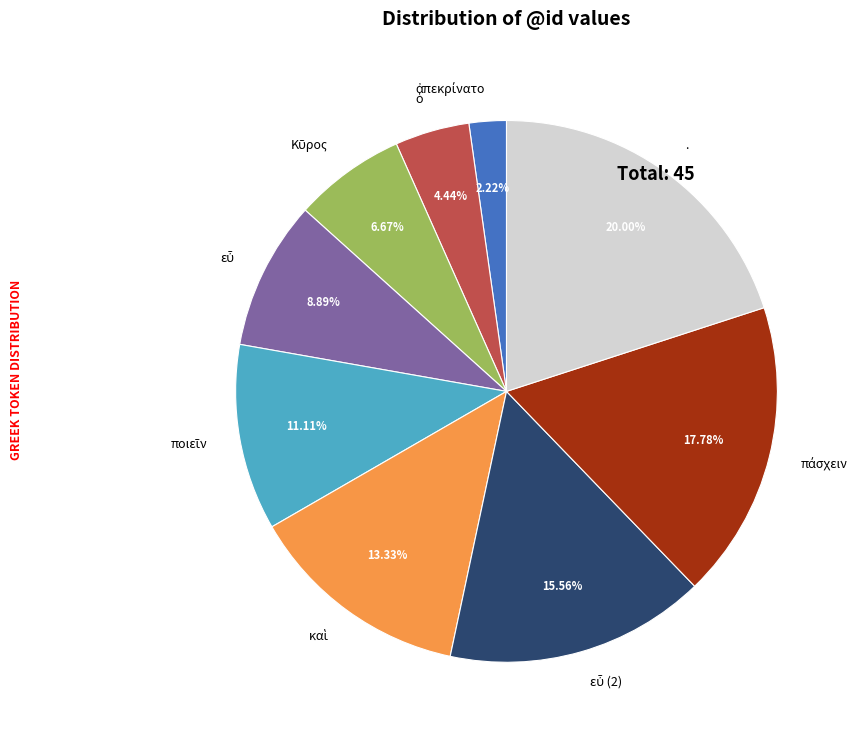

Is . the majority of the pie?

No